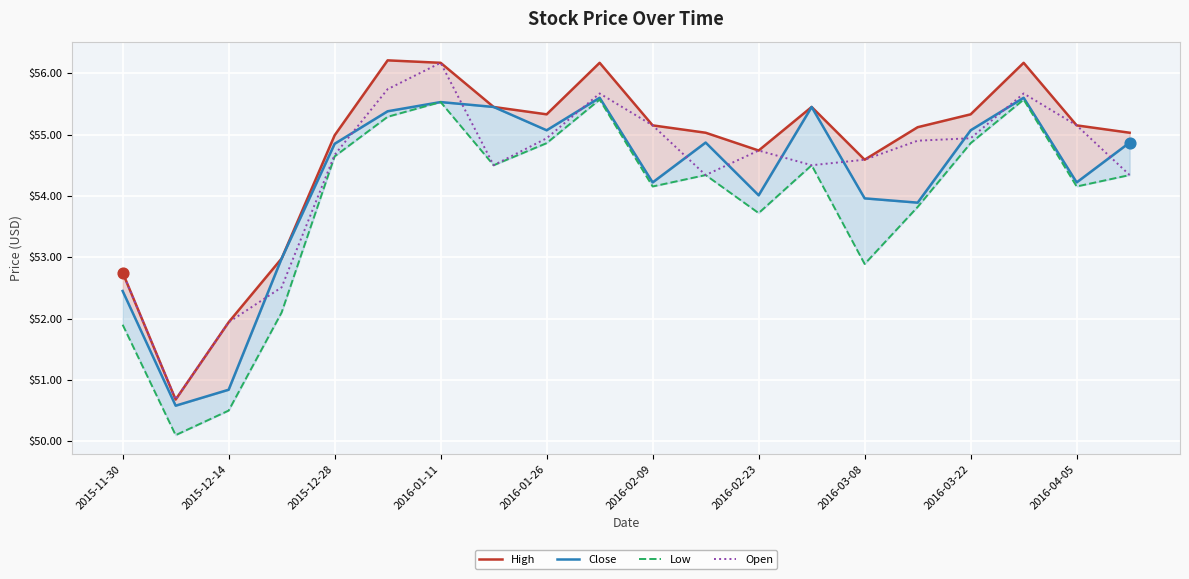

Where does the Open series first go above 54?

2015-12-28